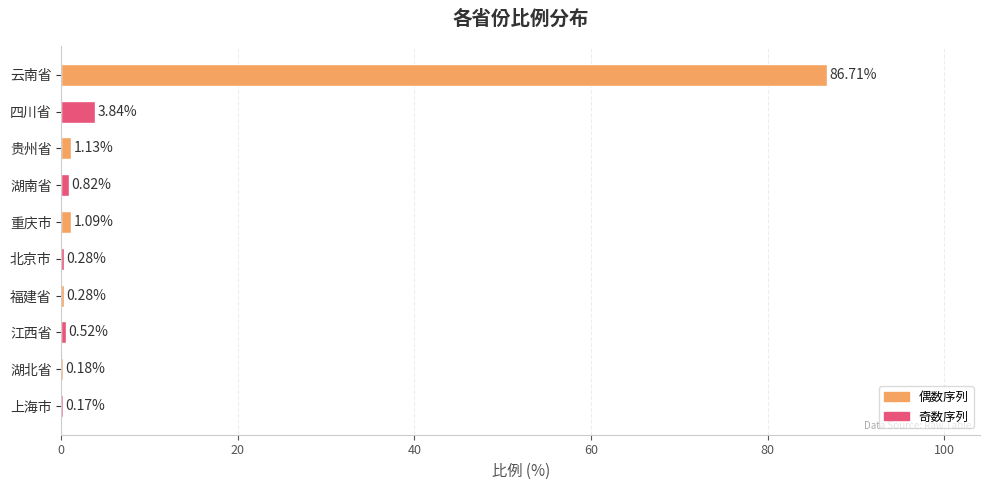

Between 北京市 and 云南省, which is larger?

云南省